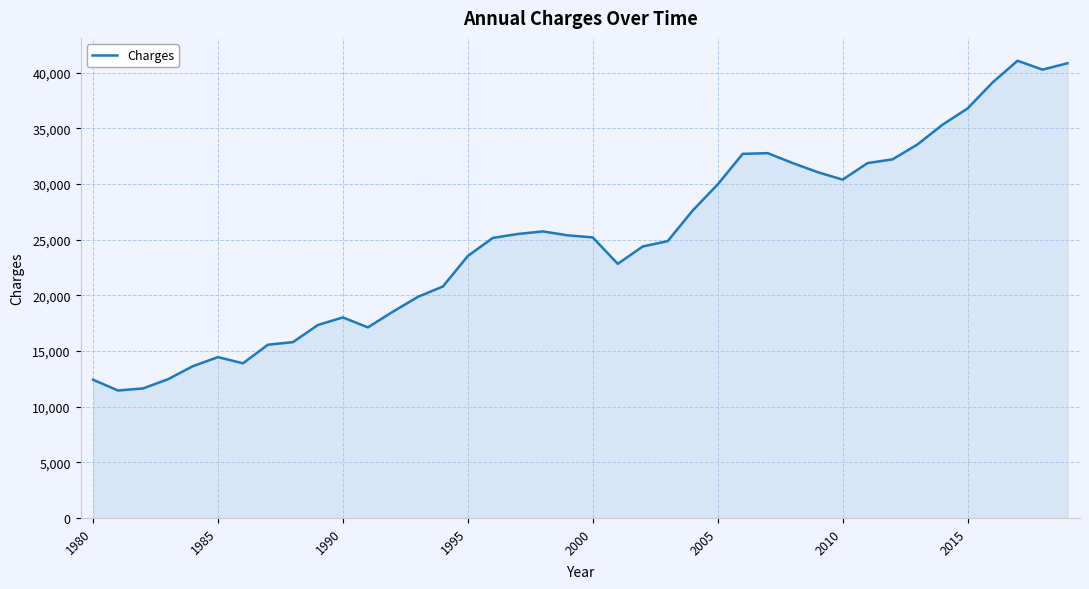

How many lines are shown in the chart?

1